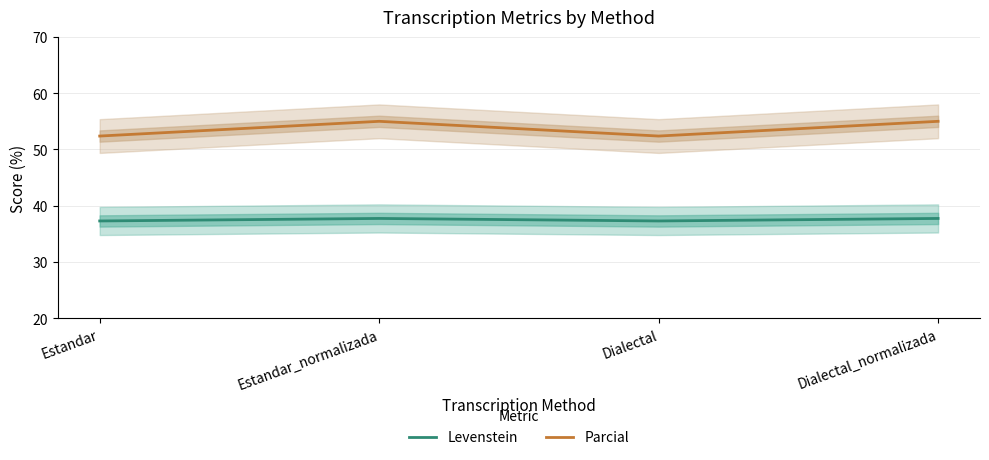

Which series has the largest total across all categories?

Parcial